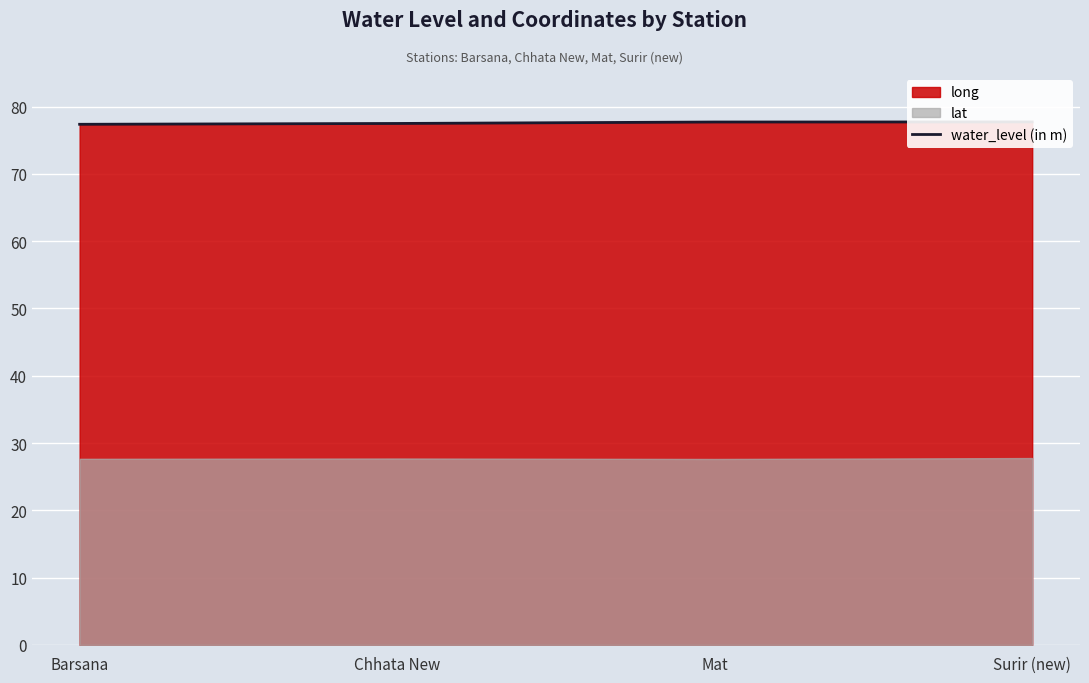

At which label is the value closest to 77?

Barsana